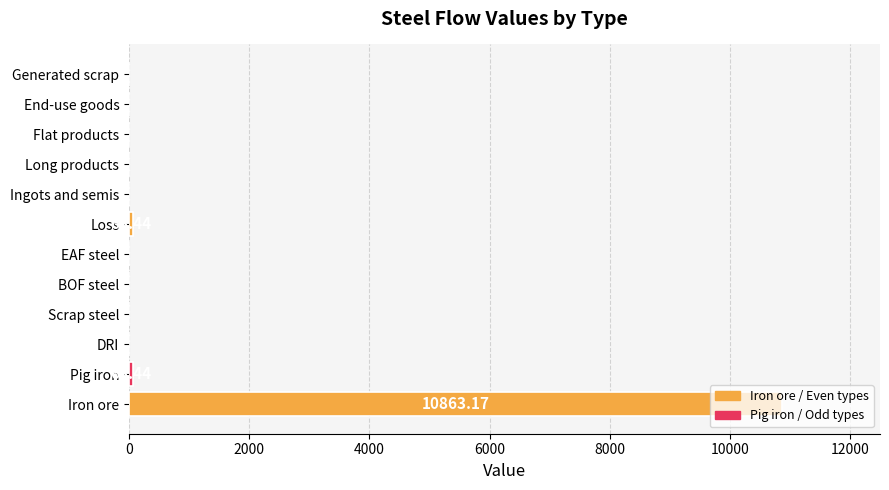

What is the sum of all values?

11000.0